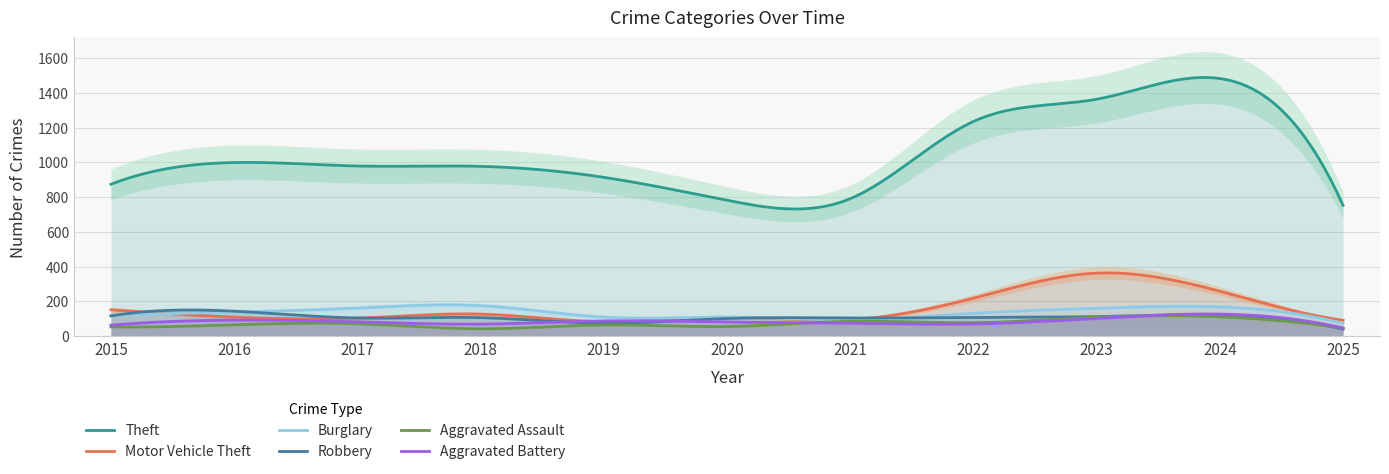

True or false: Motor Vehicle Theft has a value of 363 at 2023.

True